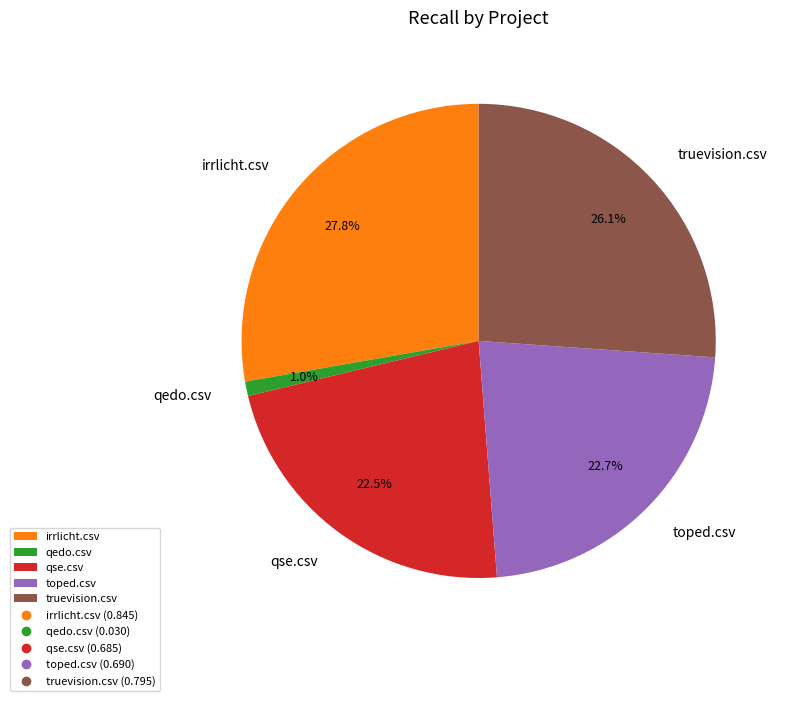

Is the sum of qedo.csv and qse.csv greater than half?

No